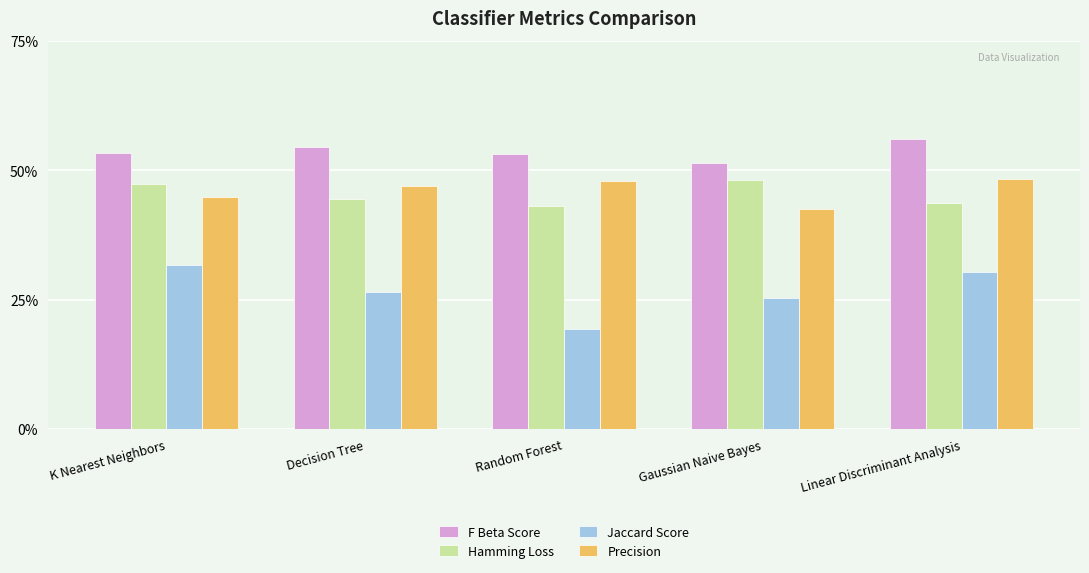

Rank the series by their maximum value, from lowest to highest.

Jaccard Score, Hamming Loss, Precision, F Beta Score